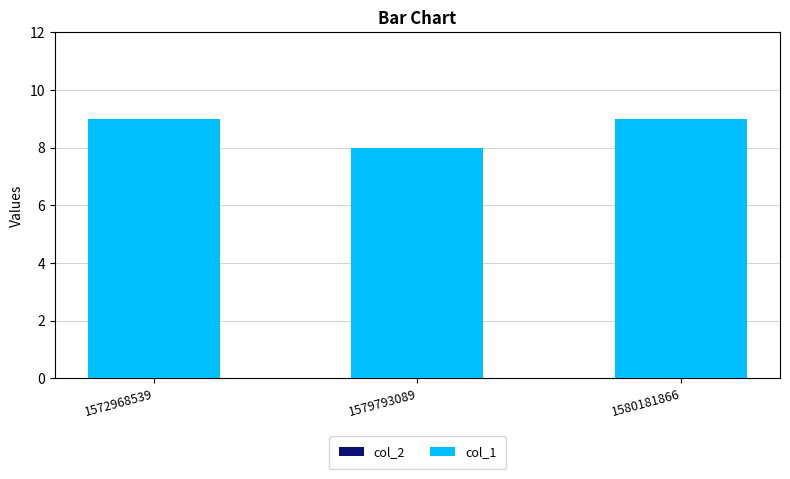

How many bars are there in total?

3